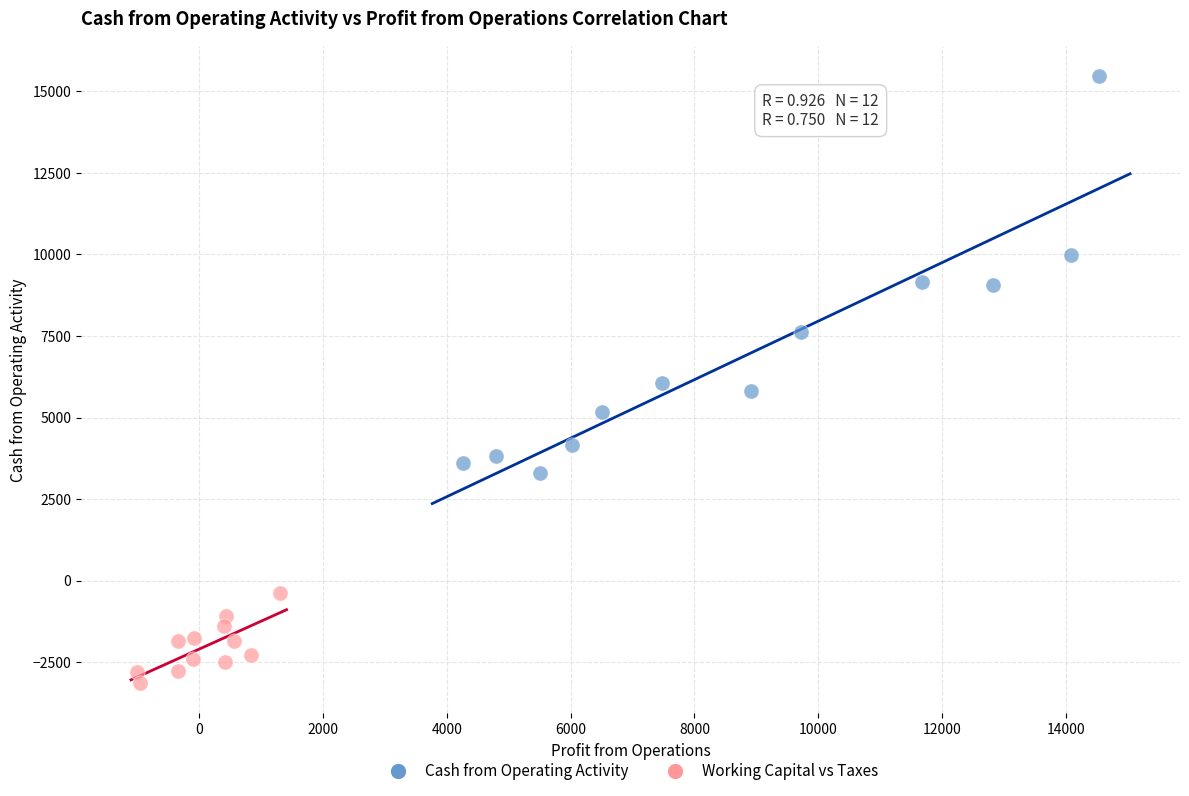

Which series contains the highest Y value?

Cash from Operating Activity